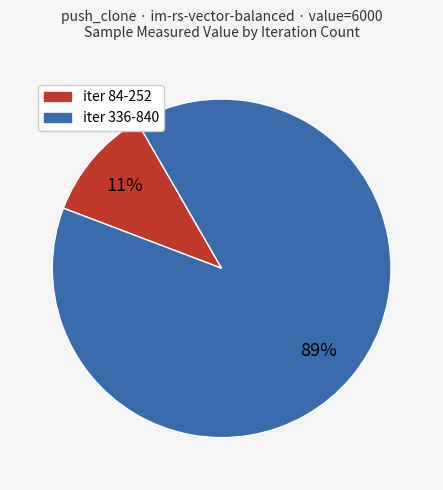

Count the number of slices in the pie.

2